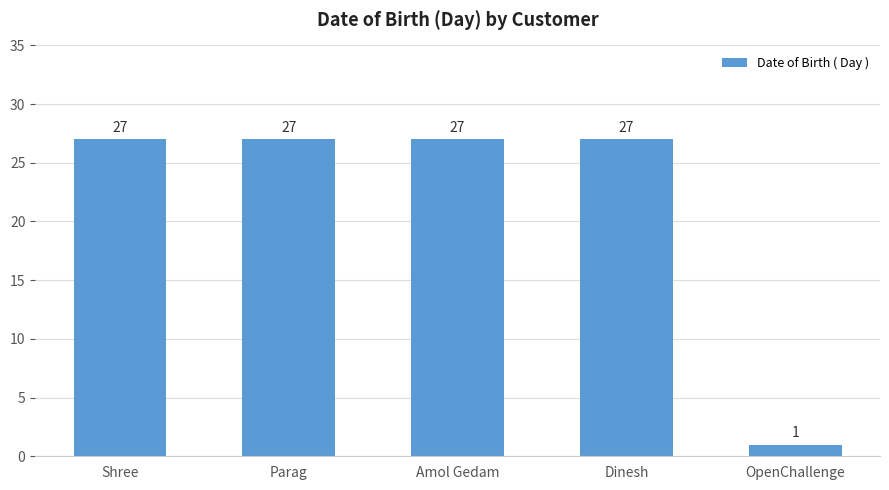

True or false: the data shows 46 at Dinesh.

False